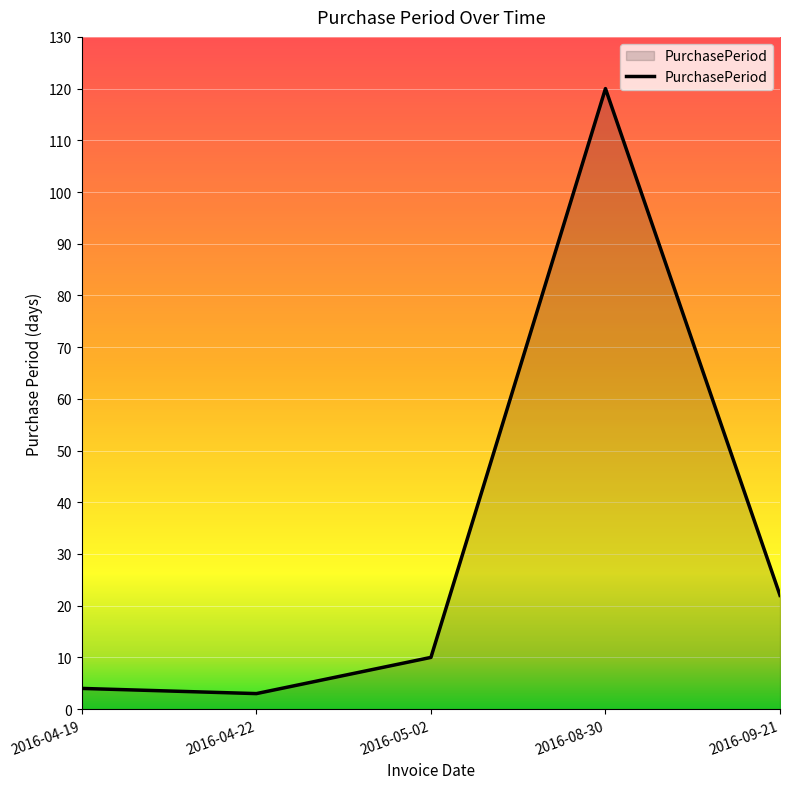

Read the value at 2016-04-19.

4